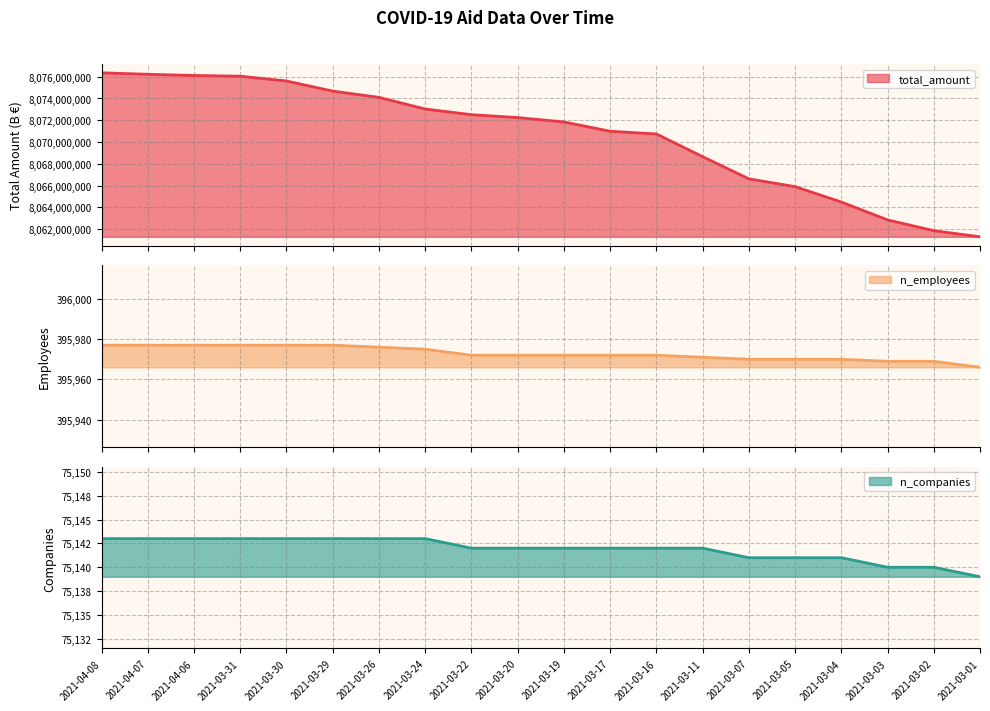

What is the total value across all series at 2021-04-06?

8076584210